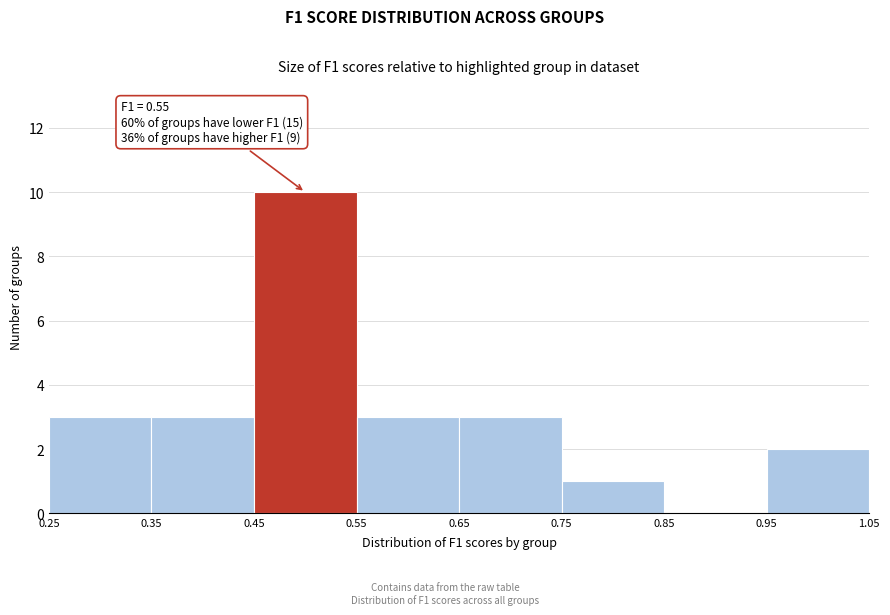

Over which range of the x-axis is the bar tallest?

0.45 to 0.55